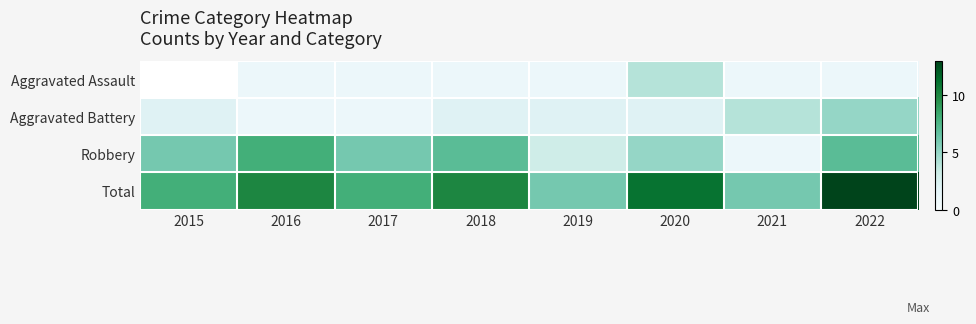

Is the value of Aggravated Assault at 2017 greater than the value of Robbery at 2018?

No